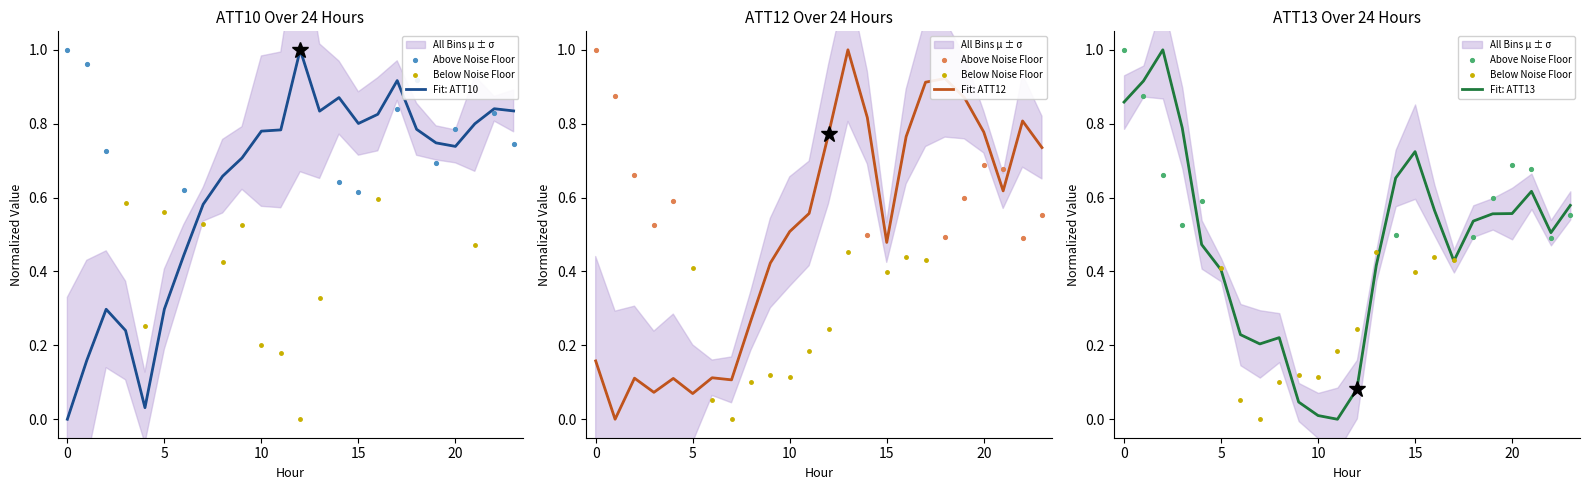

Which series has the largest total across all categories?

ATT10